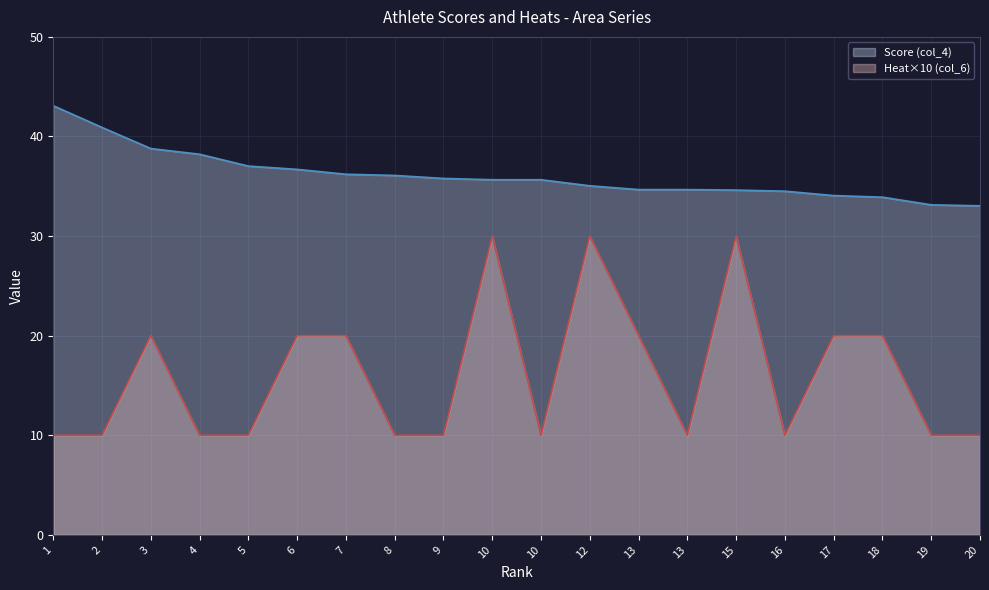

At which label is Score (col_4) closest to 38?

4